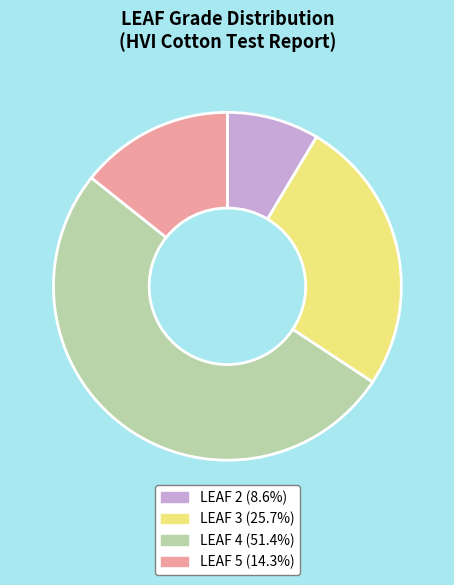

Approximately how many times larger is the value at LEAF 3 (25.7%) compared to LEAF 5 (14.3%)?

1.8